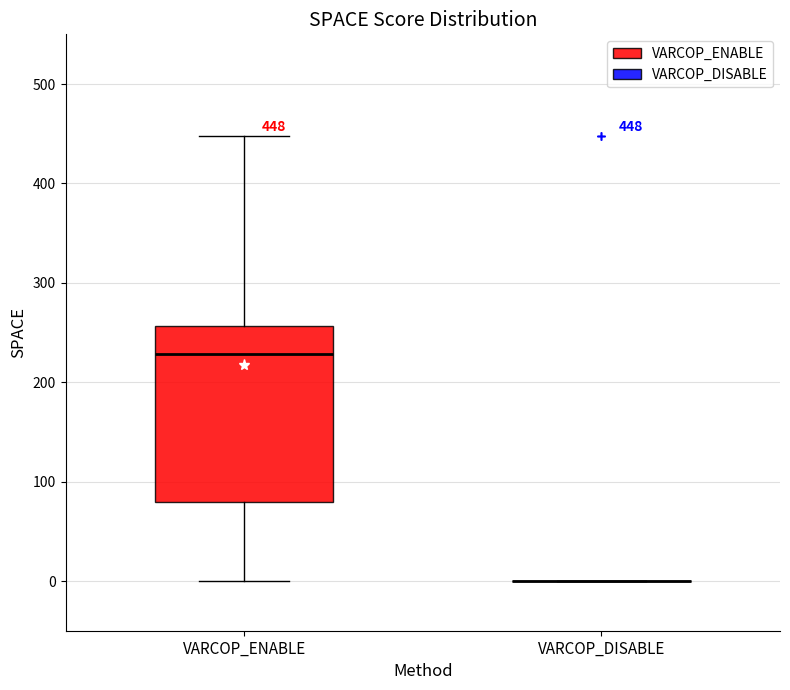

Comparing the boxes themselves (not the whiskers), which one is the tallest?

VARCOP_ENABLE